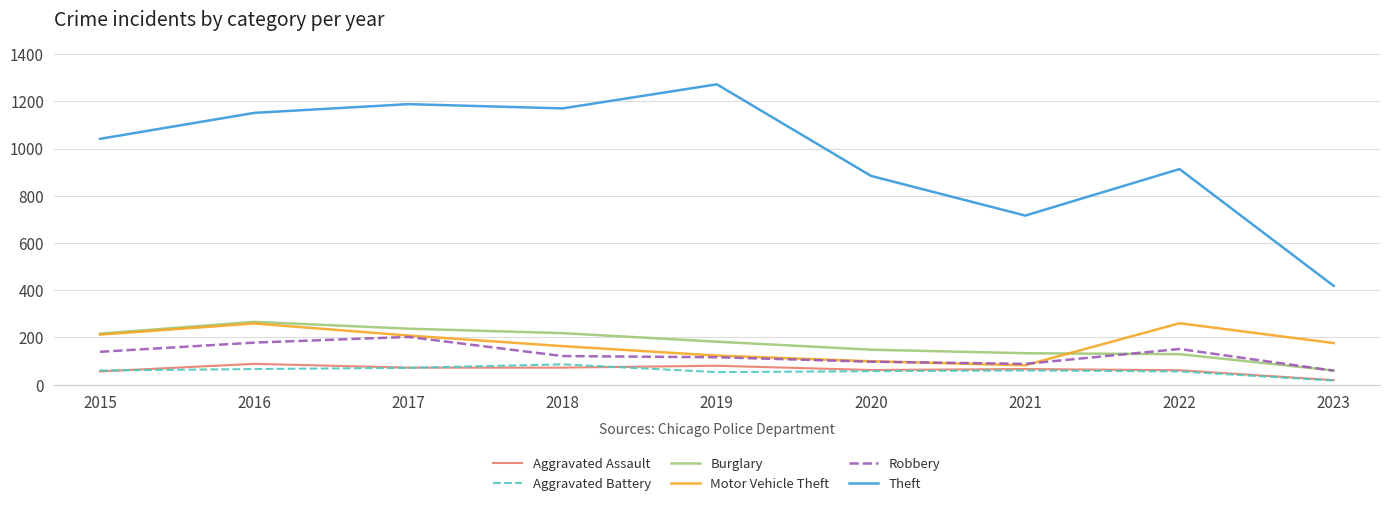

True or false: Motor Vehicle Theft and Theft intersect in this chart.

False